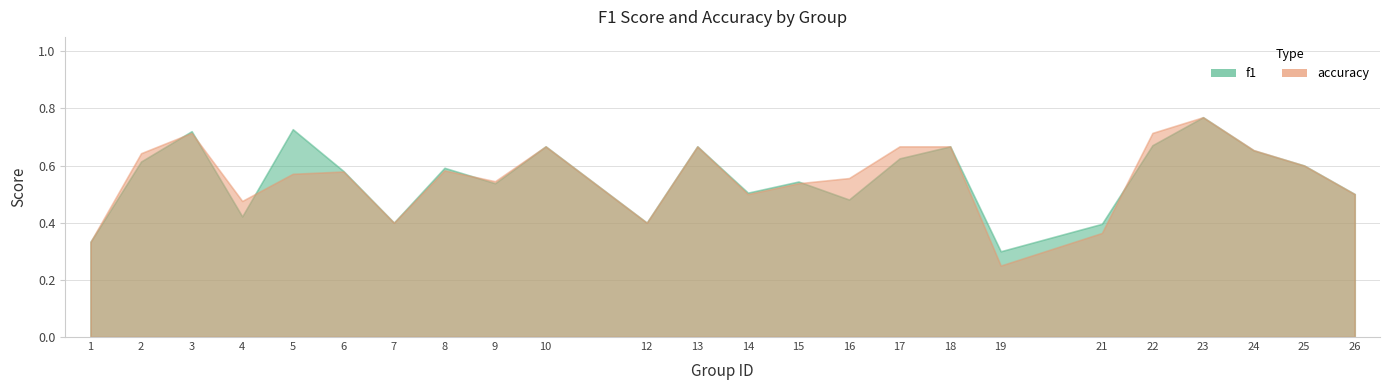

How many interior local valleys does the f1 series have?

7